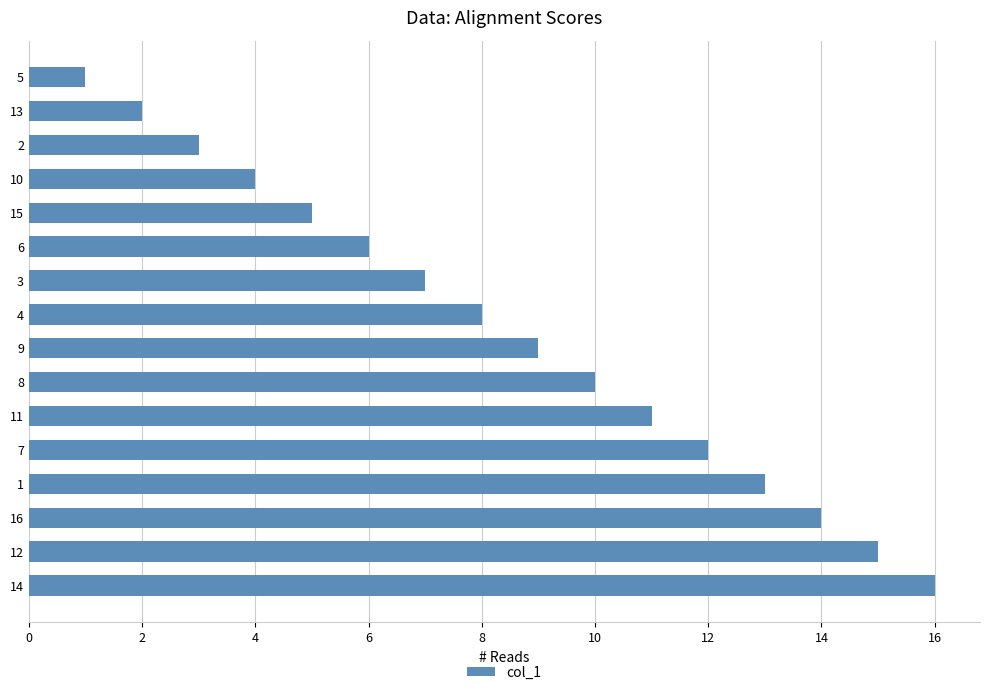

What is the difference between the maximum and minimum values?

15